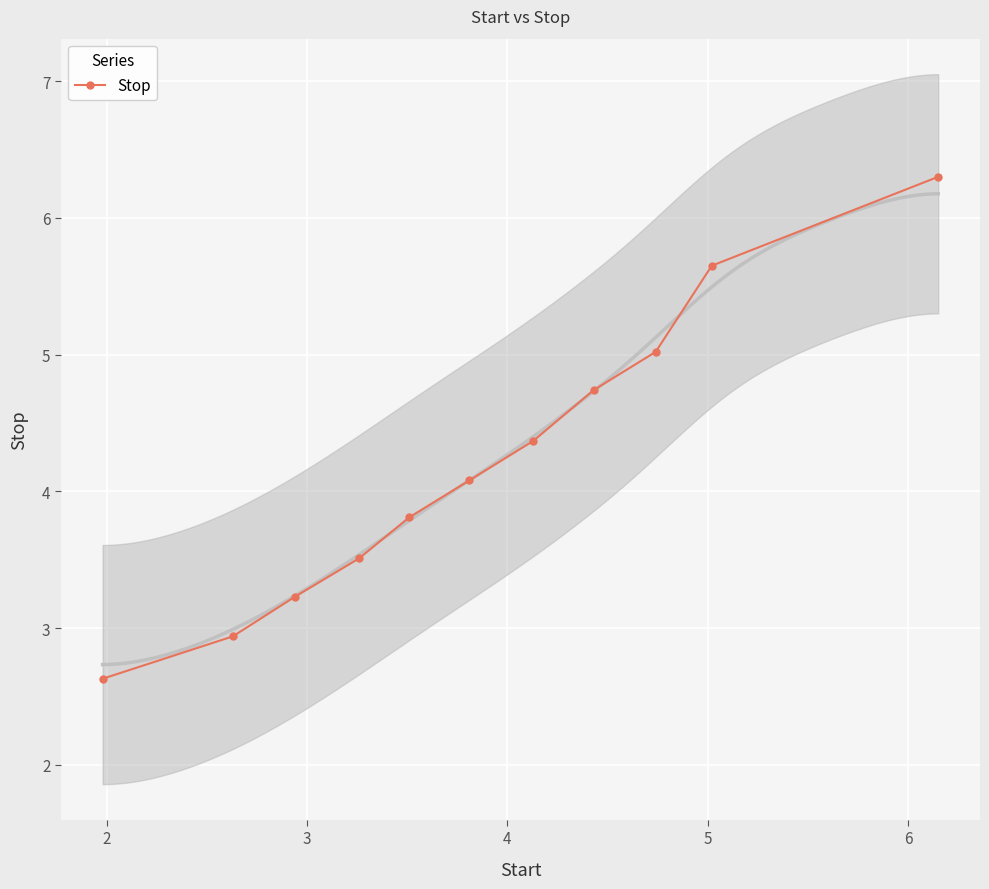

True or false: Stop has more than 0 points higher than both neighbors.

False